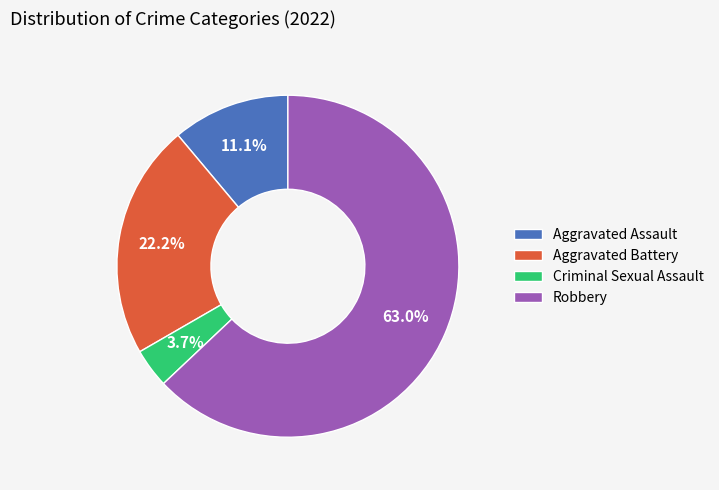

Does Criminal Sexual Assault account for over 50% of the chart?

No